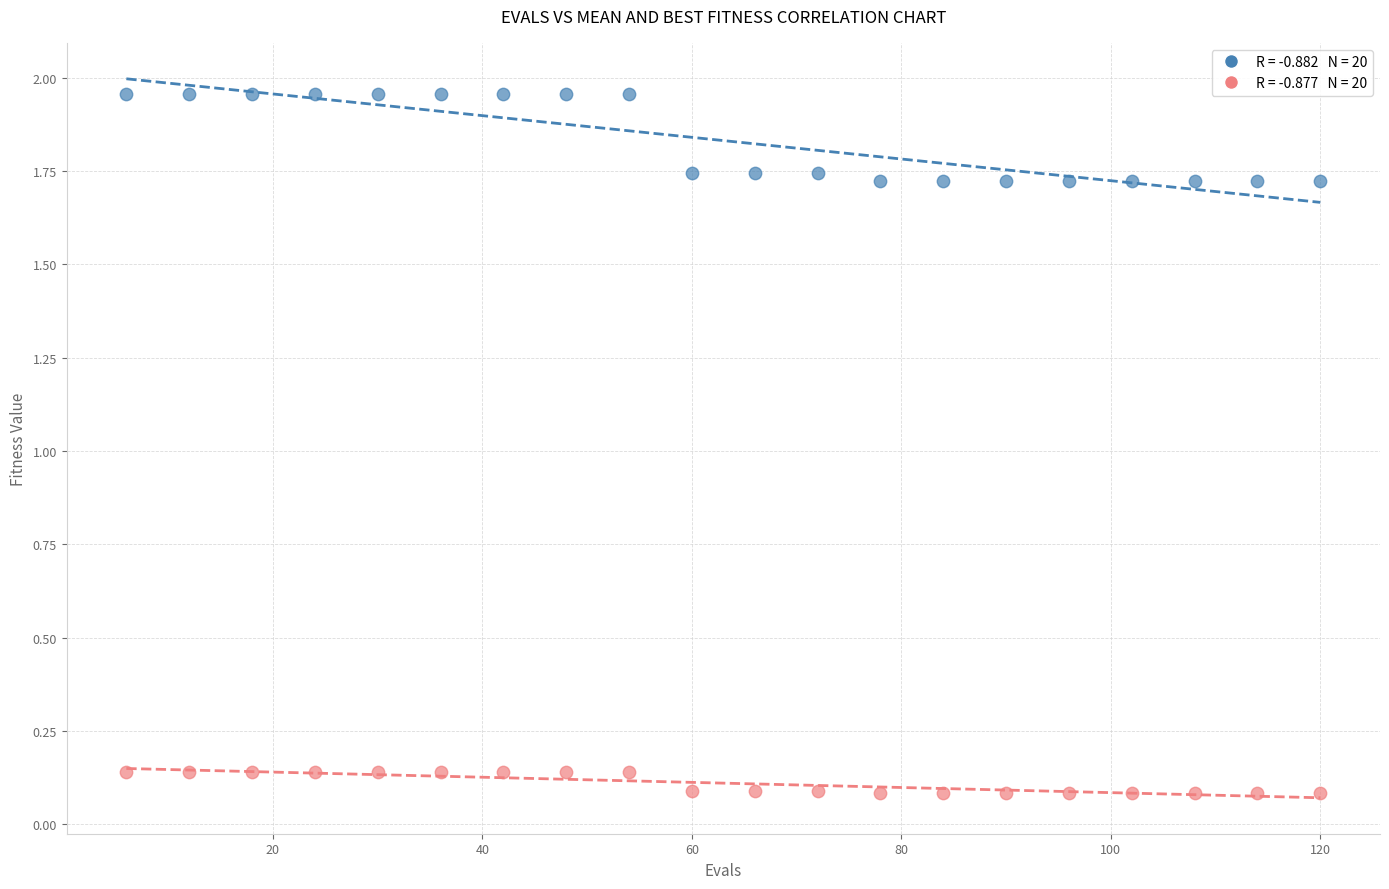

Across all data points, what is the range of X values (max minus min)?

114.0